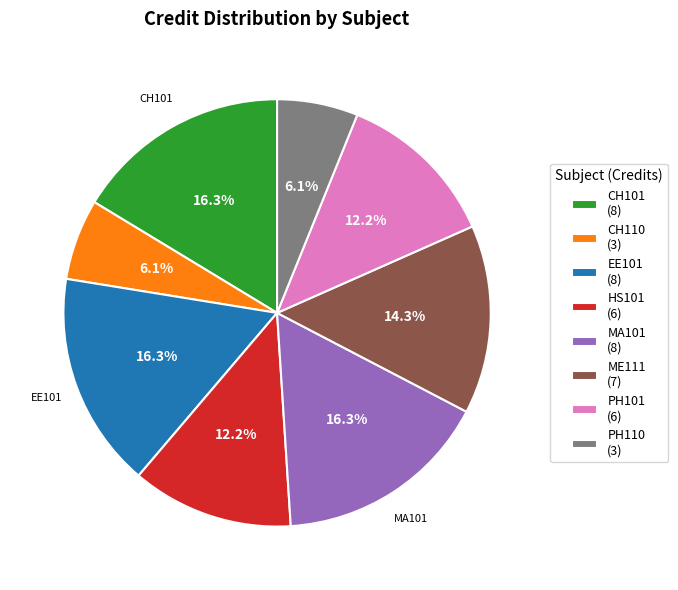

To the nearest percent, what is the average slice percentage?

12%